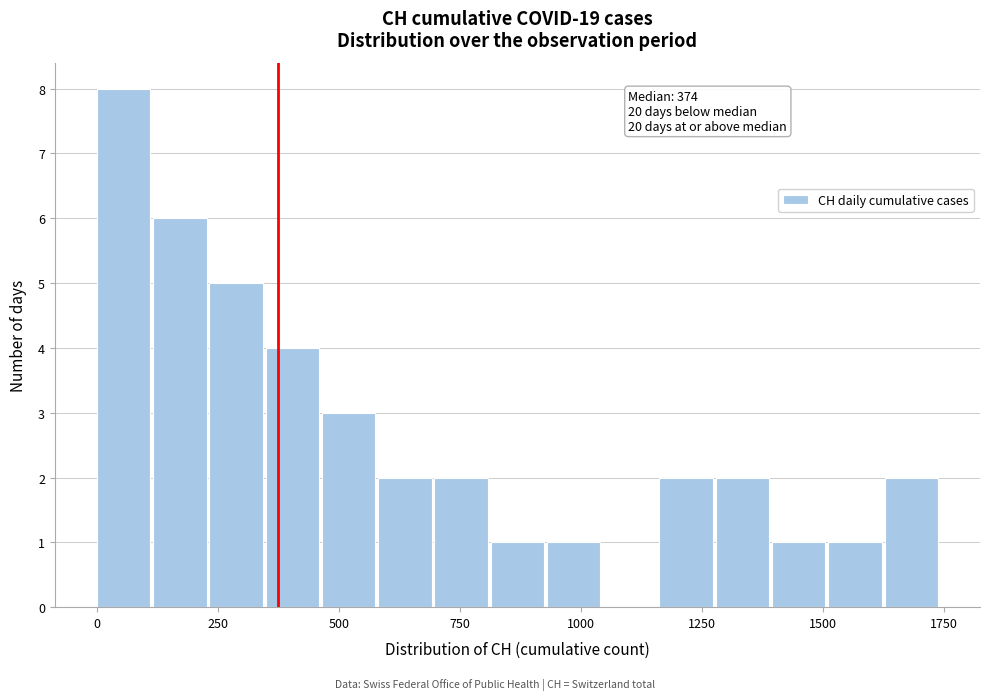

Read against the x-axis, roughly where is the centre of the tallest bar?

50